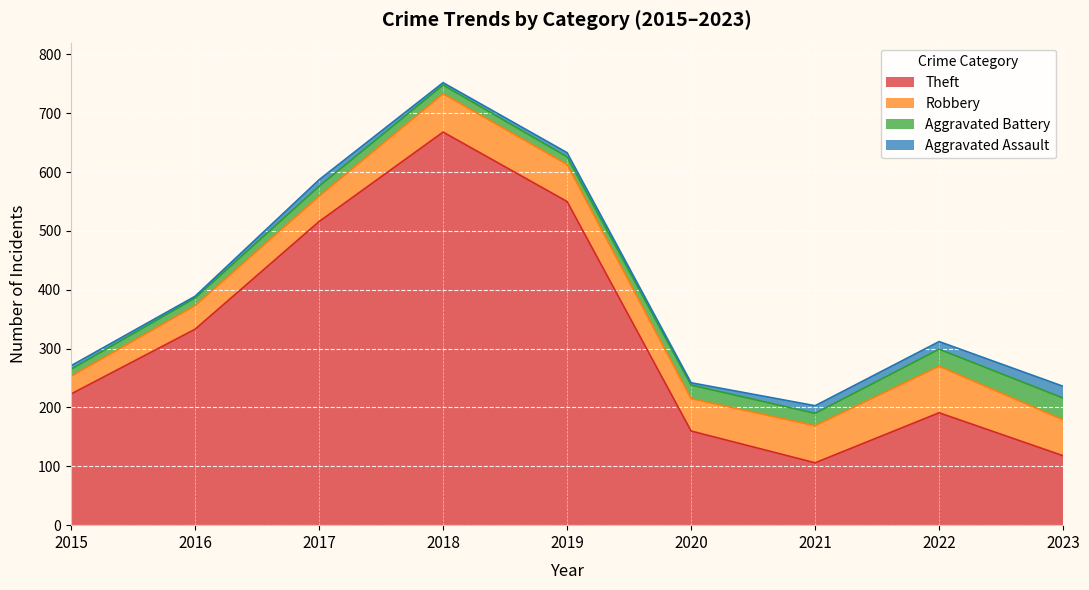

Reading left to right, extract all data points from this chart.

Robbery: 30	40	43	65	63	55	63	79	61
Aggravated Battery: 12	13	17	15	13	23	21	29	37
Aggravated Assault: 6	3	11	4	7	4	13	13	20
Theft: 223	333	516	668	550	160	106	191	118